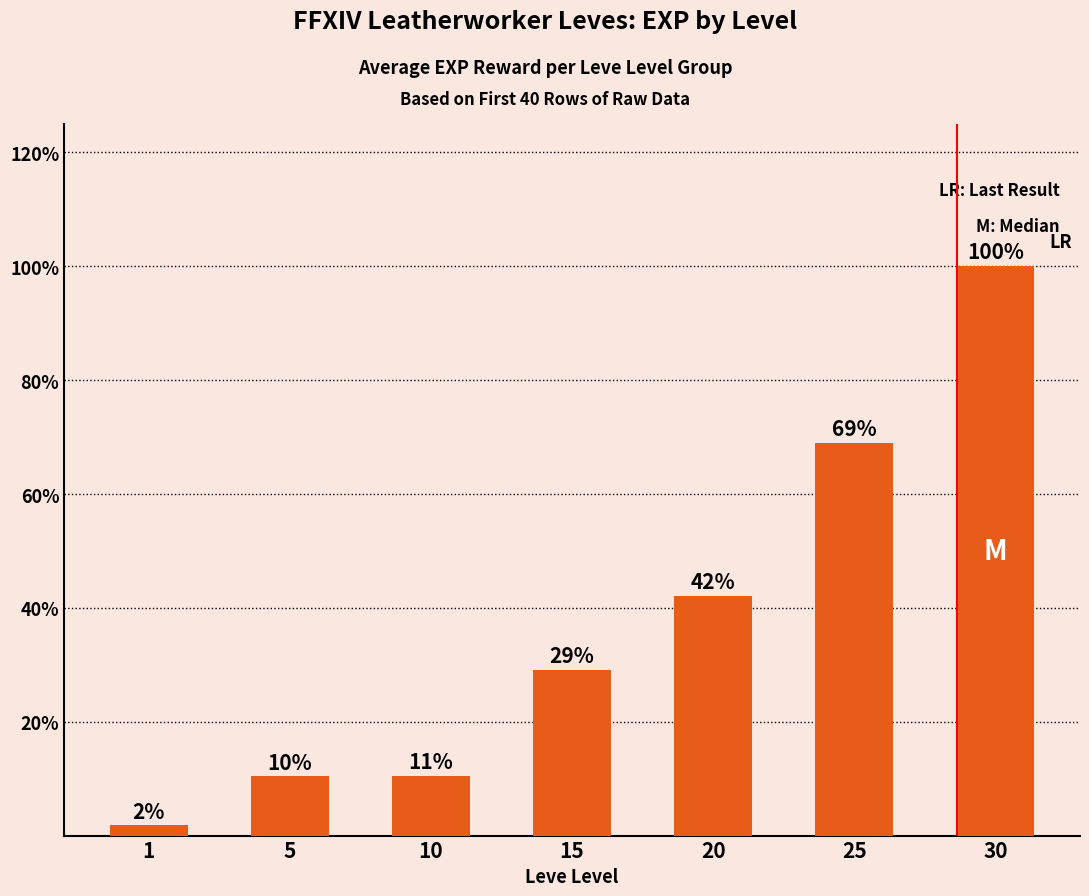

Rank the categories by value from highest to lowest.

30, 25, 20, 15, 10, 5, 1